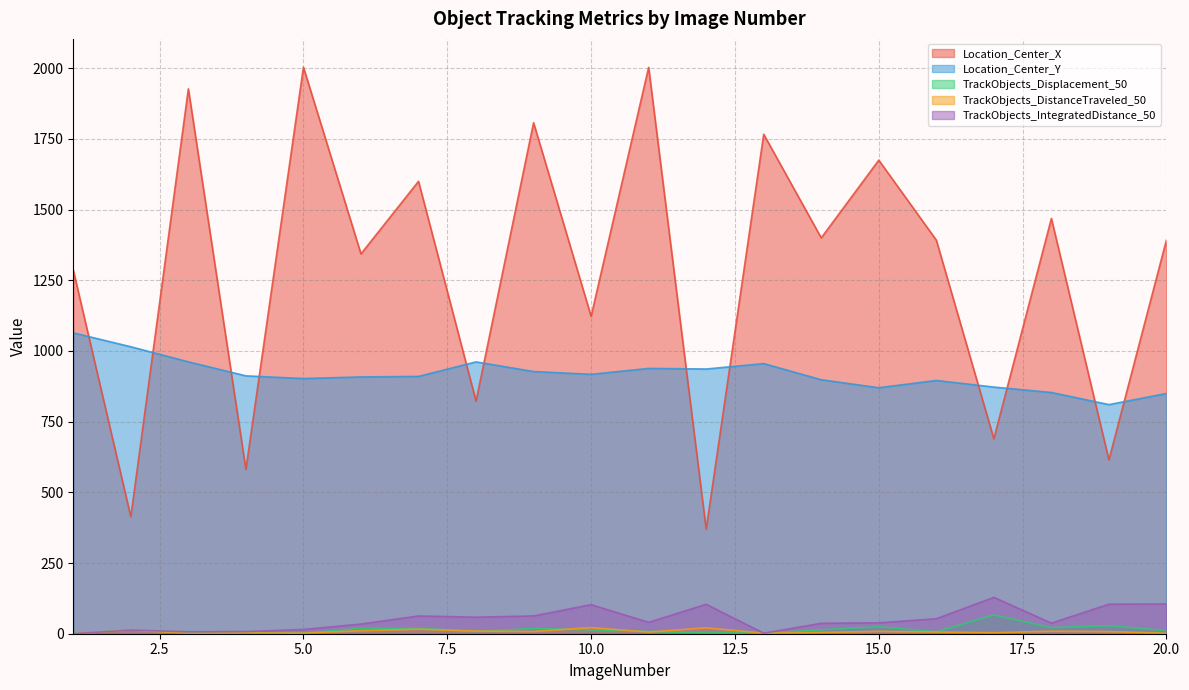

Is it true that Location_Center_X equals 1923.1 at 10.0?

False